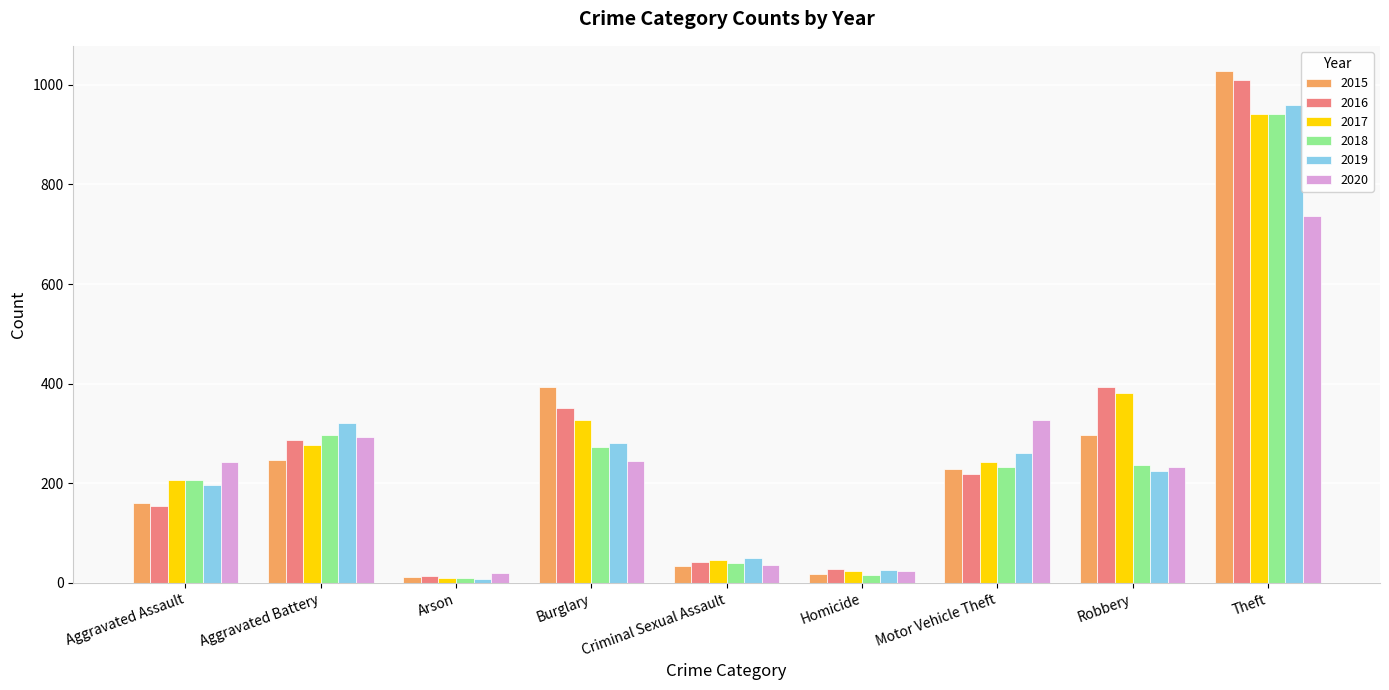

At which label is 2015 closest to 519?

Burglary